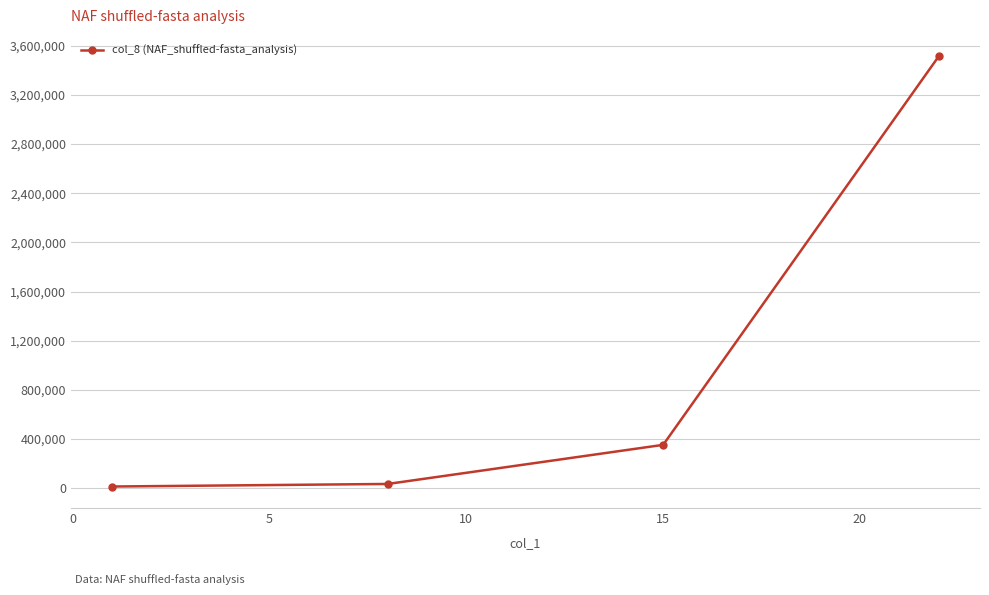

What is the difference between the maximum and minimum values?

3499520